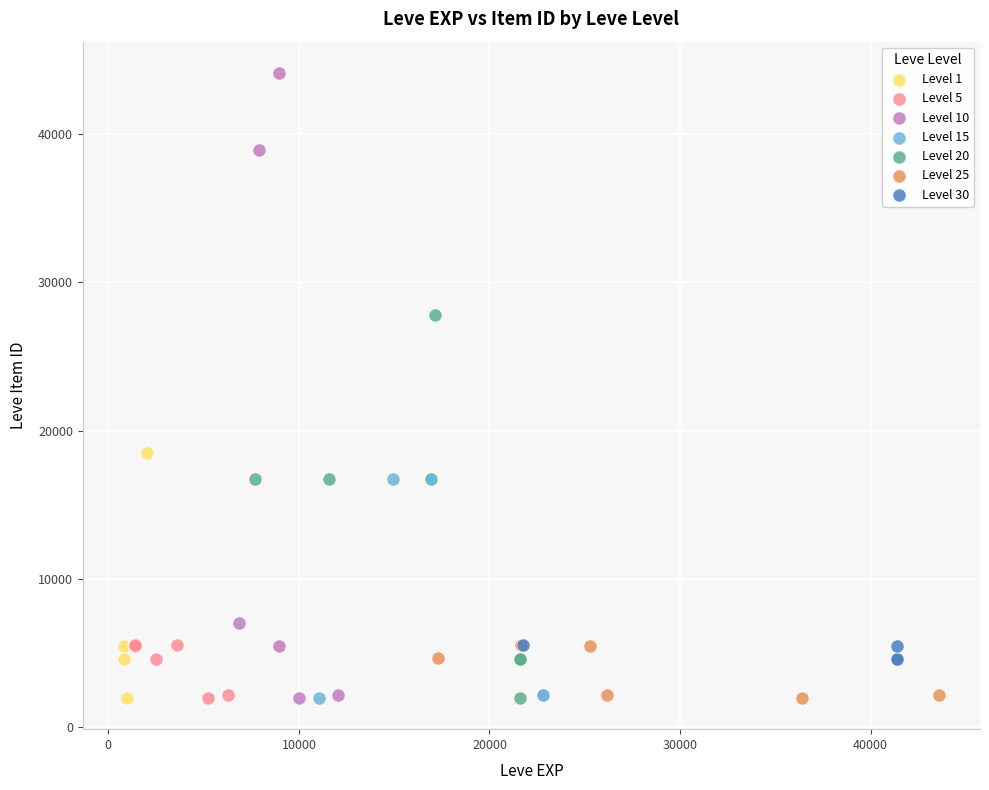

Which series contains the highest Y value?

Level 10